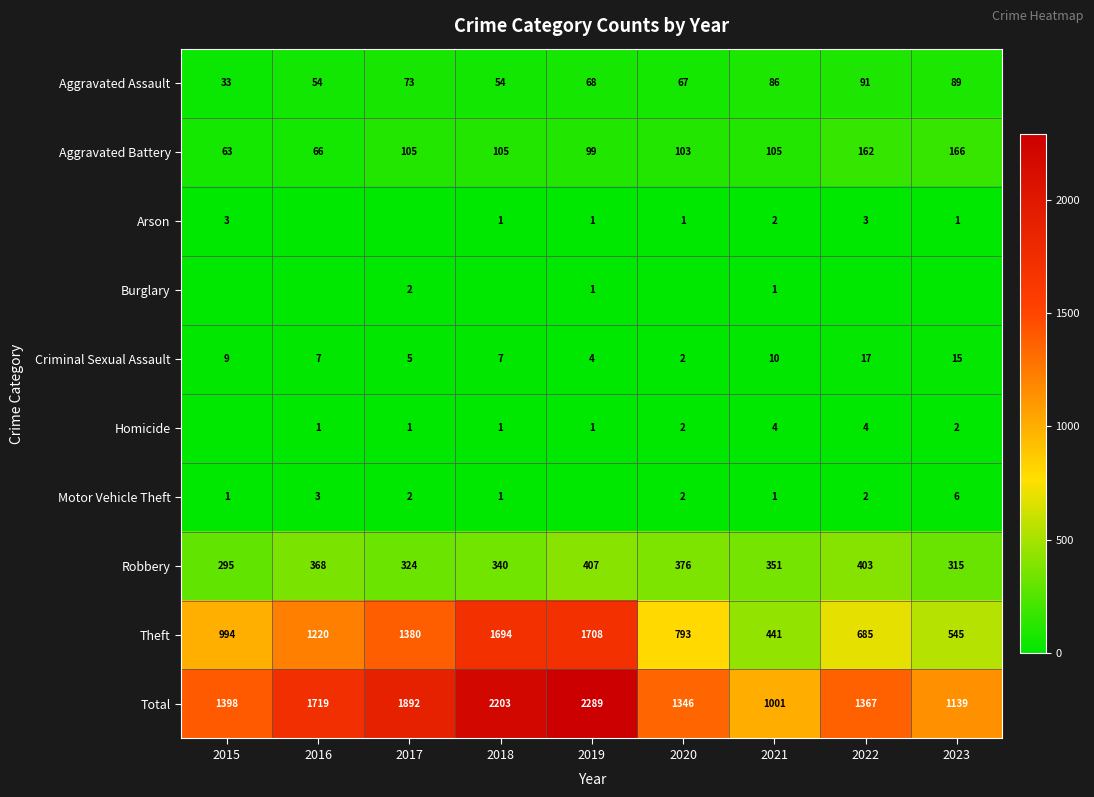

List the labels in order of Theft value, largest first.

2019, 2018, 2017, 2016, 2015, 2020, 2022, 2023, 2021